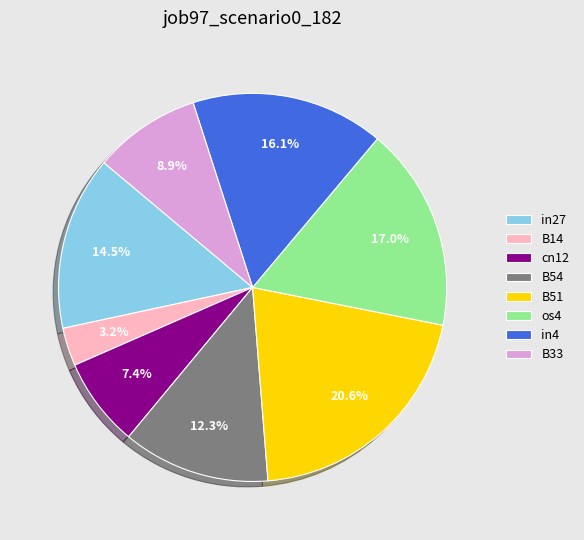

What is the smallest slice in the pie chart?

B14